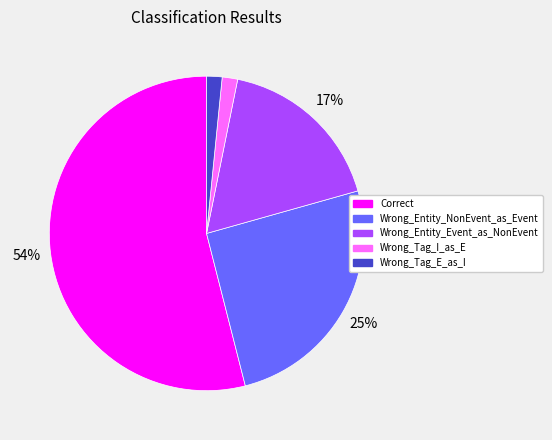

Between Wrong_Entity_Event_as_NonEvent and Wrong_Tag_I_as_E, which is larger?

Wrong_Entity_Event_as_NonEvent